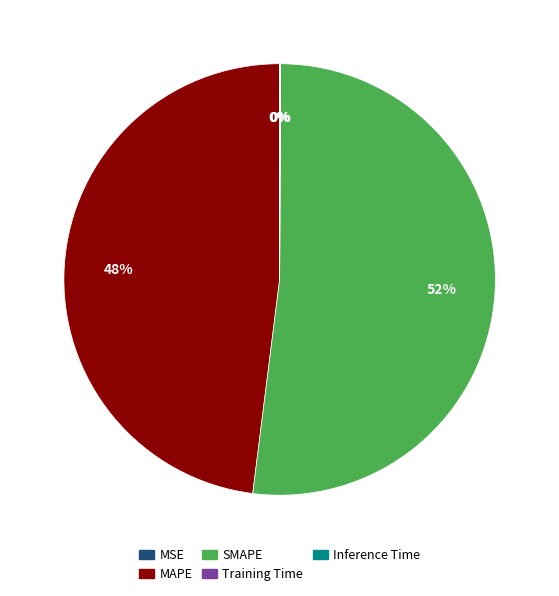

Which category has the biggest portion of the pie?

SMAPE